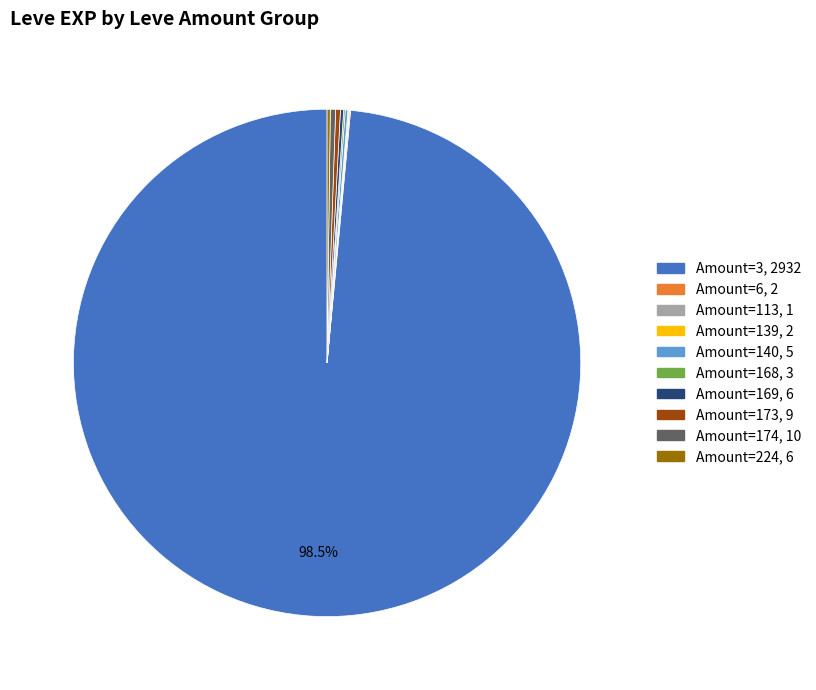

To the nearest percent, what is the average slice percentage?

10%